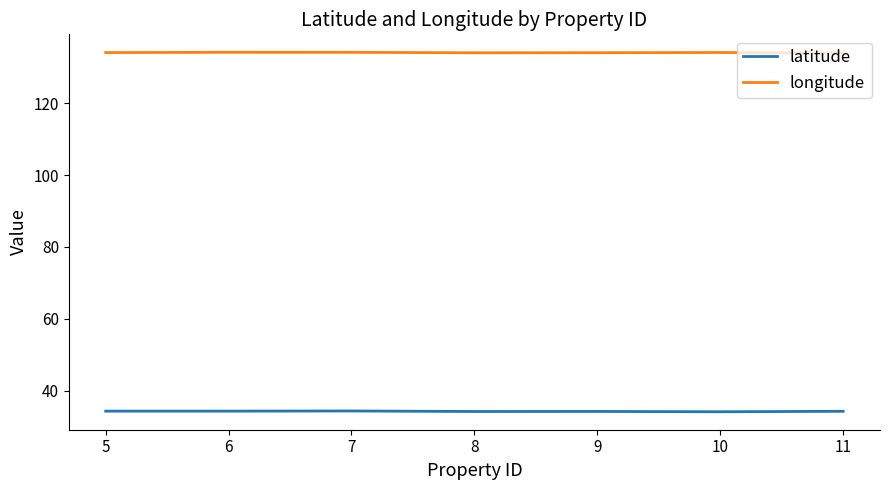

Rank the series at 8 from lowest to highest value.

latitude, longitude